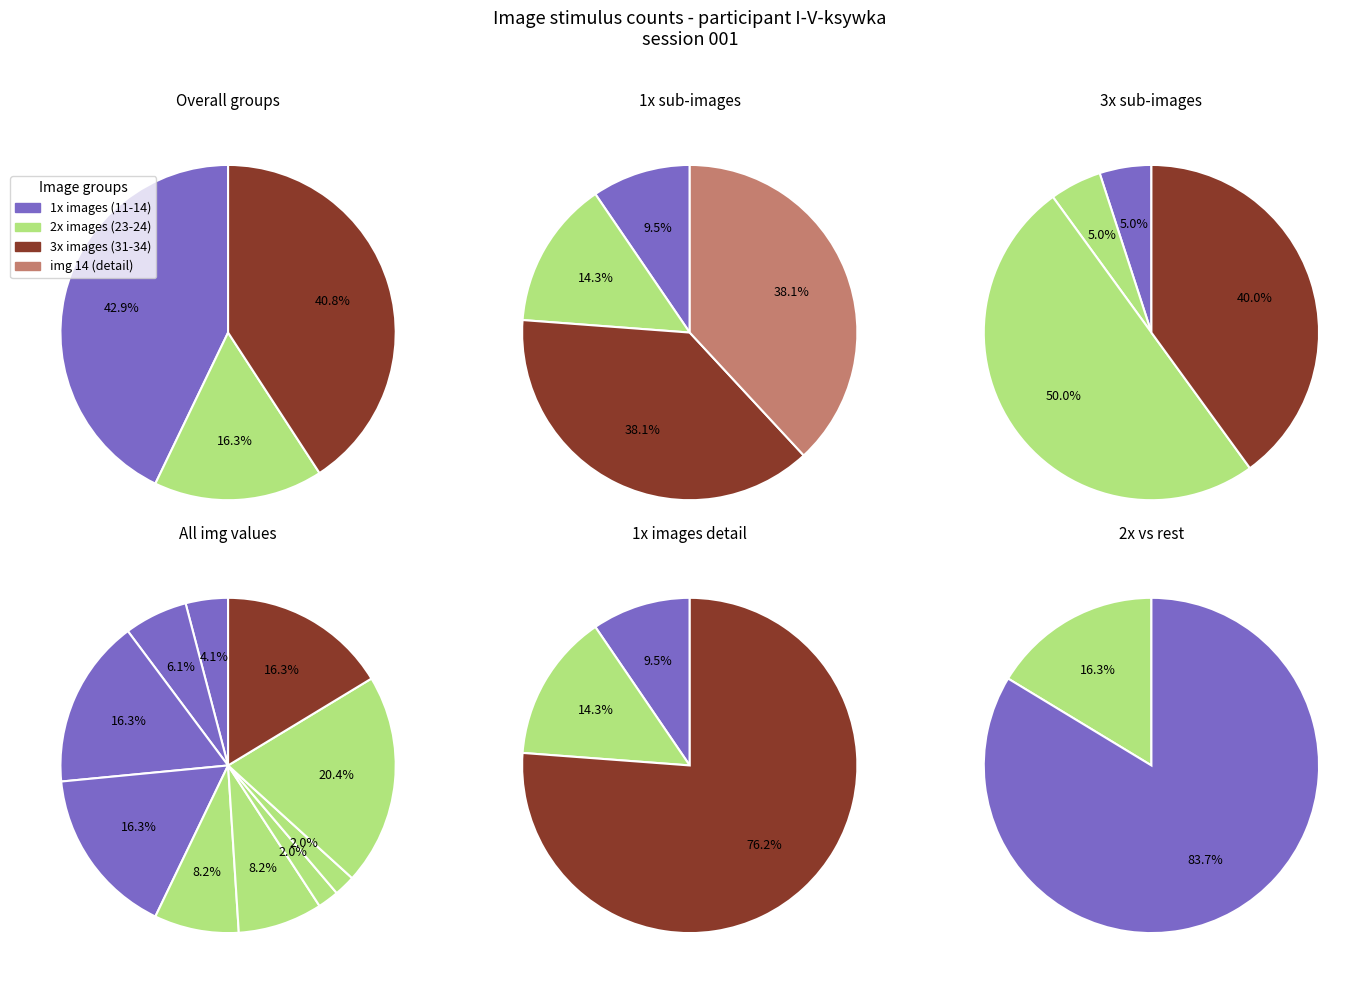

To the nearest percent, what is the average slice percentage?

10%